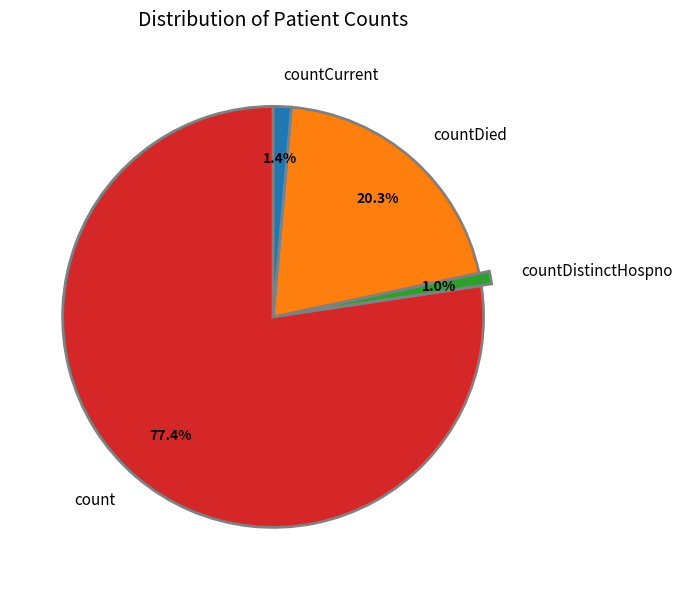

To the nearest percent, what percentage of the pie is countCurrent?

1%